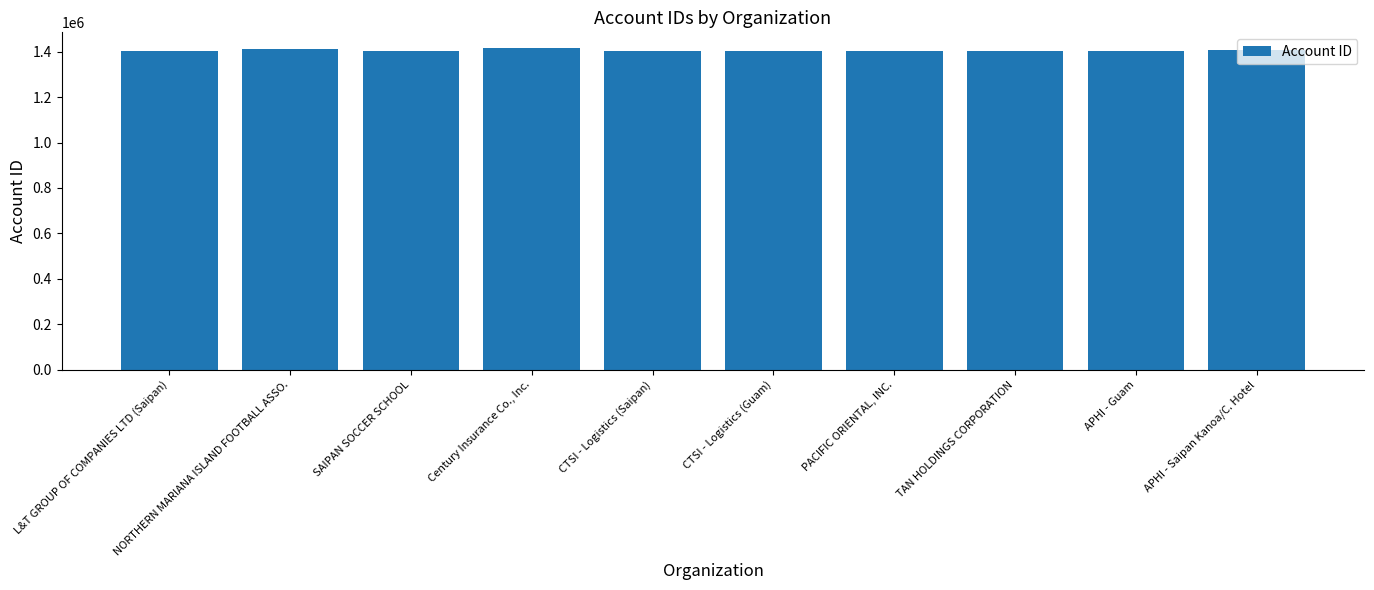

What is the label of the 2nd bar from the left?

NORTHERN MARIANA ISLAND FOOTBALL ASSO.